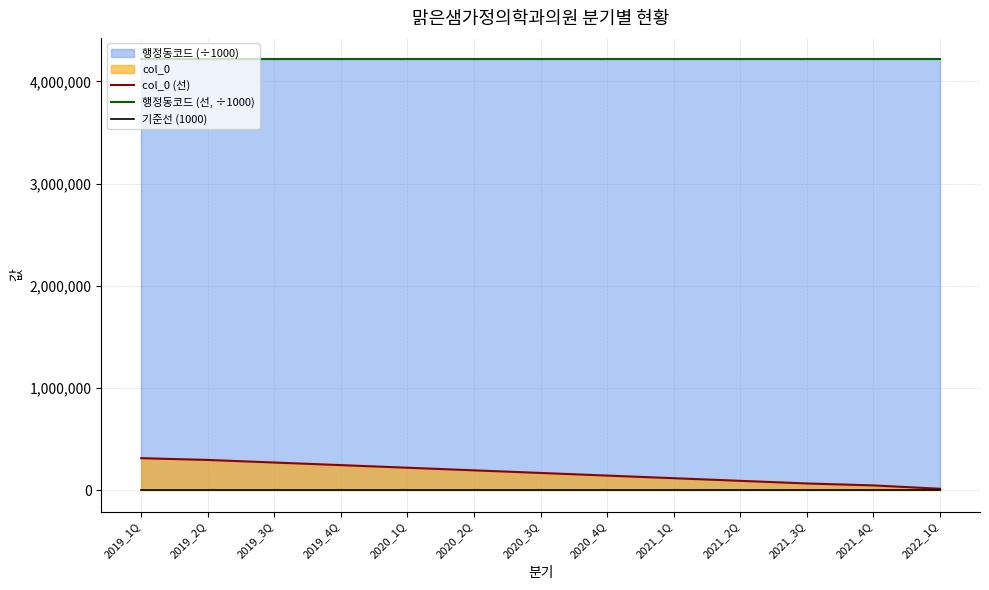

True or false: col_0 (선) has more than 2 interior local peaks.

False